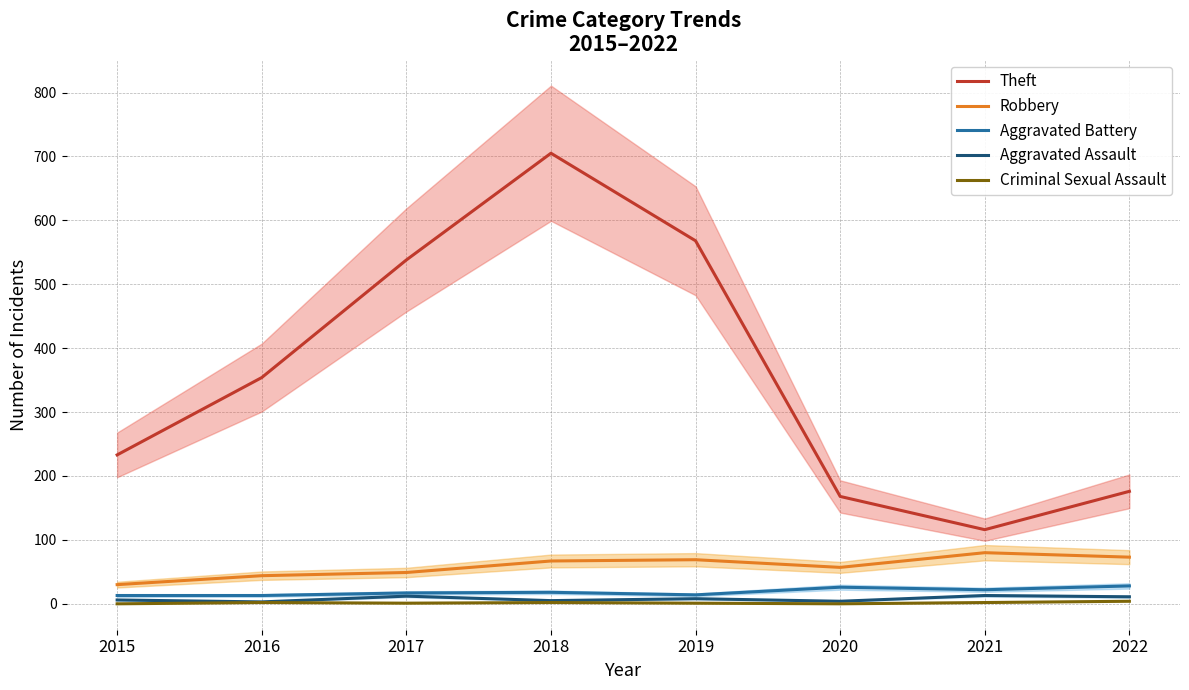

How many data points in Aggravated Battery are less than 18?

4